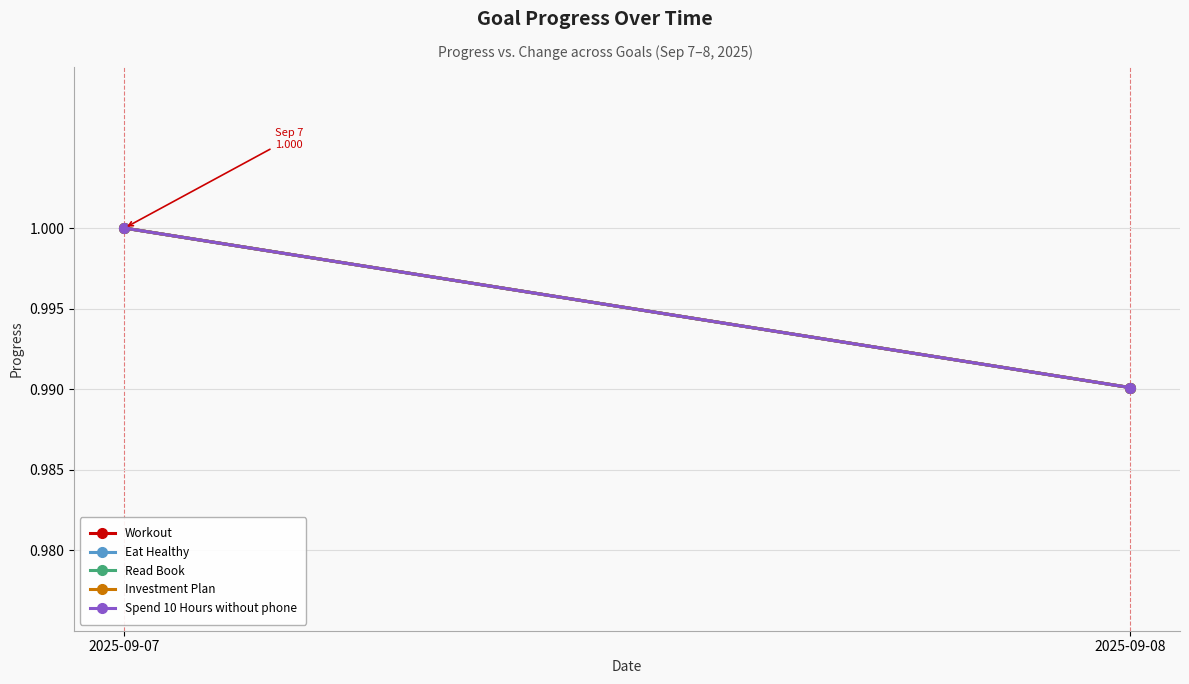

Reading left to right, transcribe all the data shown in this chart.

Workout: 1.0	1.0
Eat Healthy: 1.0	1.0
Read Book: 1.0	1.0
Investment Plan: 1.0	1.0
Spend 10 Hours without phone: 1.0	1.0